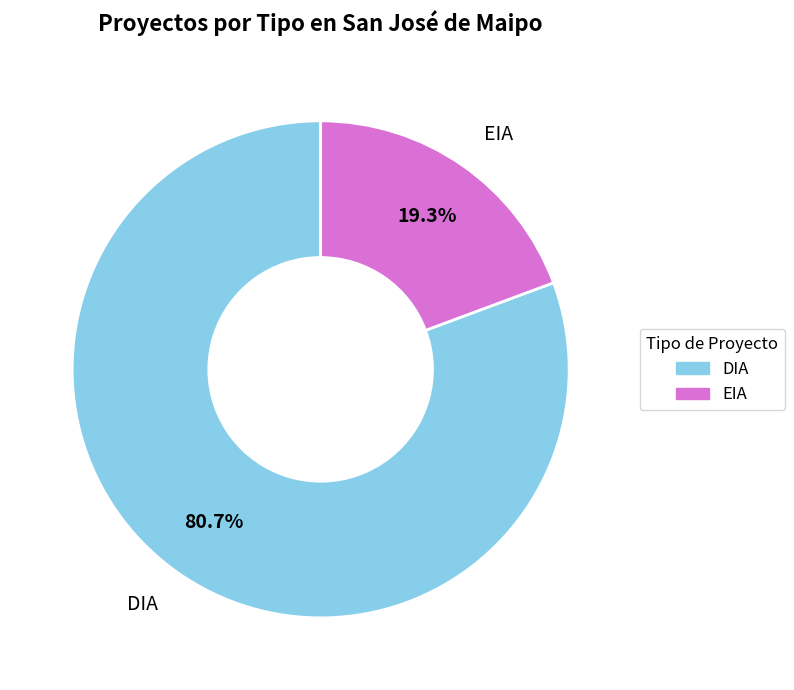

Which slice is the smallest?

EIA